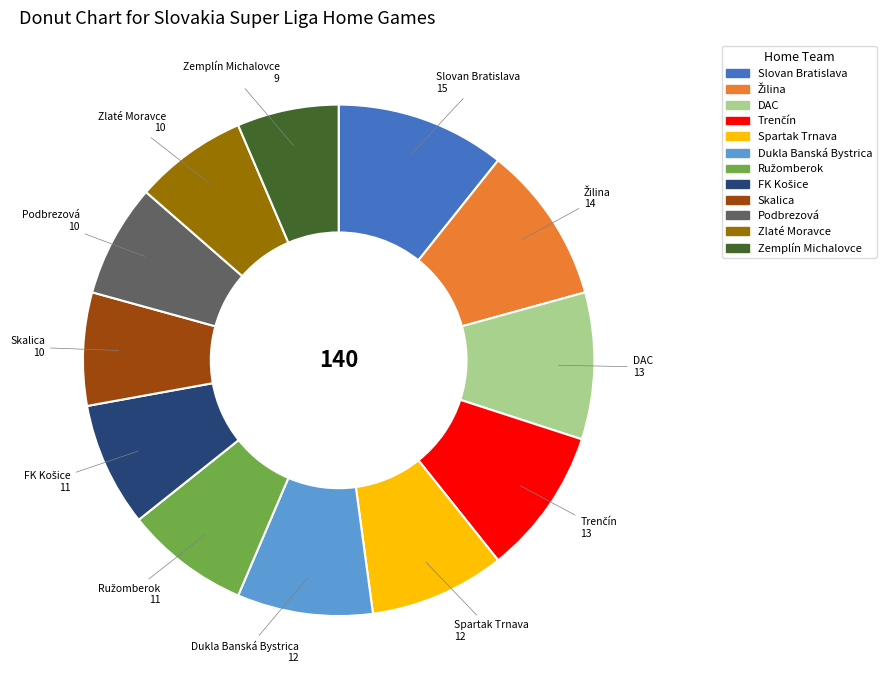

True or false: Zlaté Moravce accounts for 7% of the total.

True